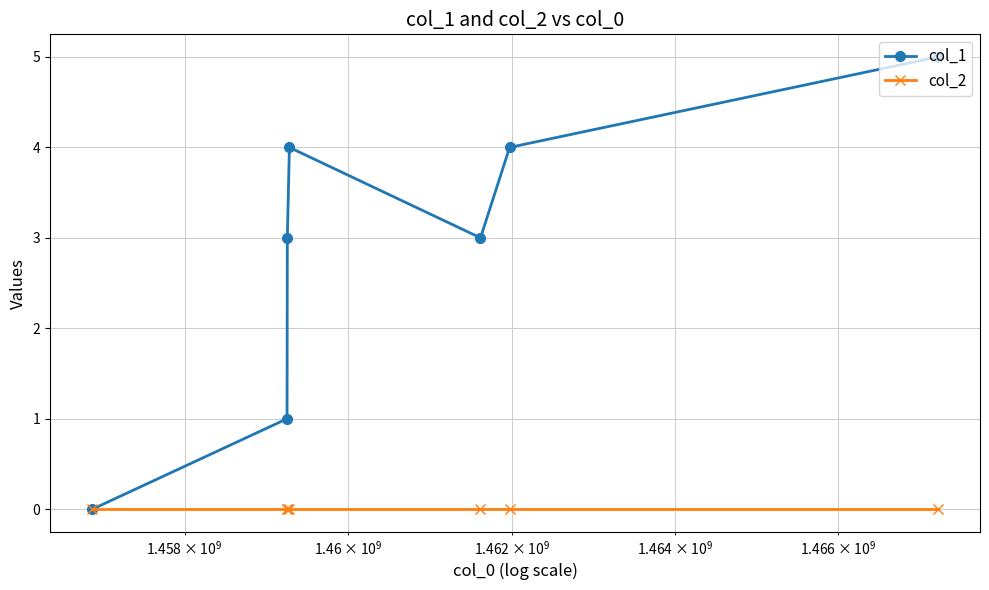

Is this an area chart (filled region under the line)?

No